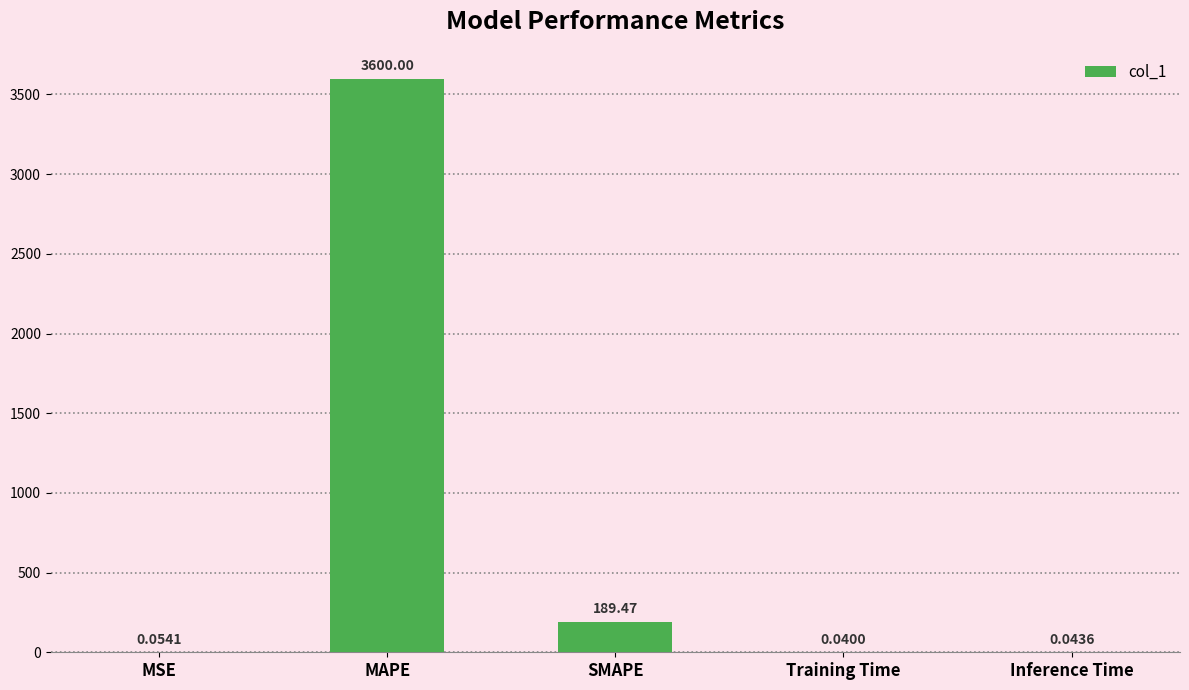

Where is the data nearest to the value 1800?

SMAPE